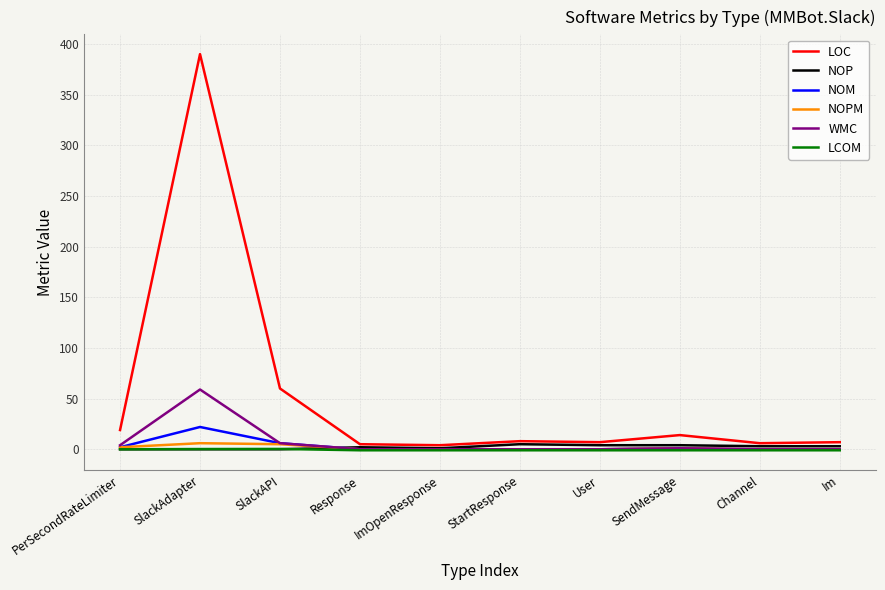

At which label is LOC closest to 197?

SlackAPI